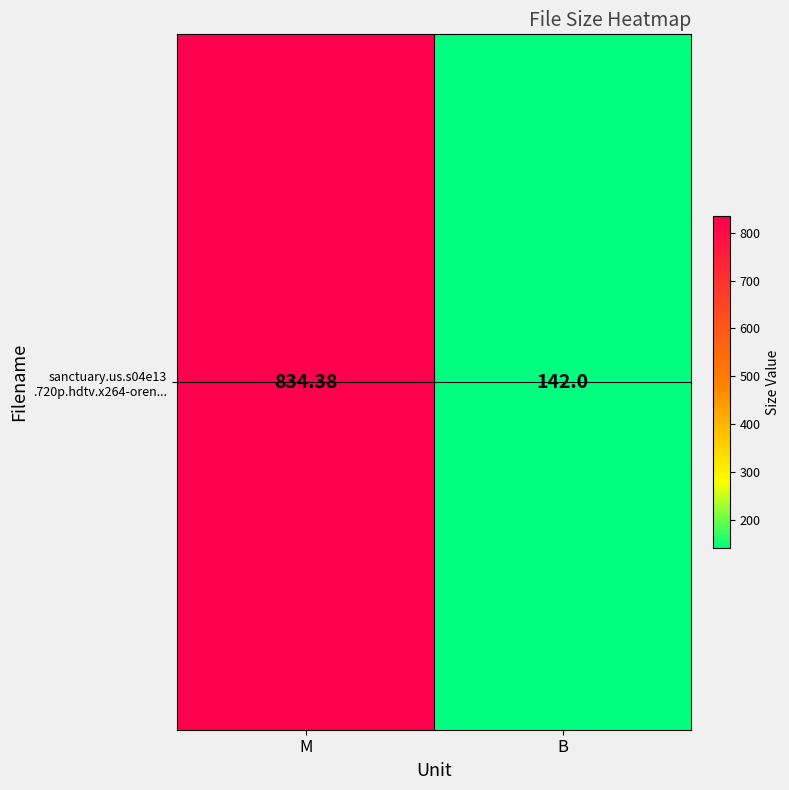

Rank the categories by value from lowest to highest.

B, M